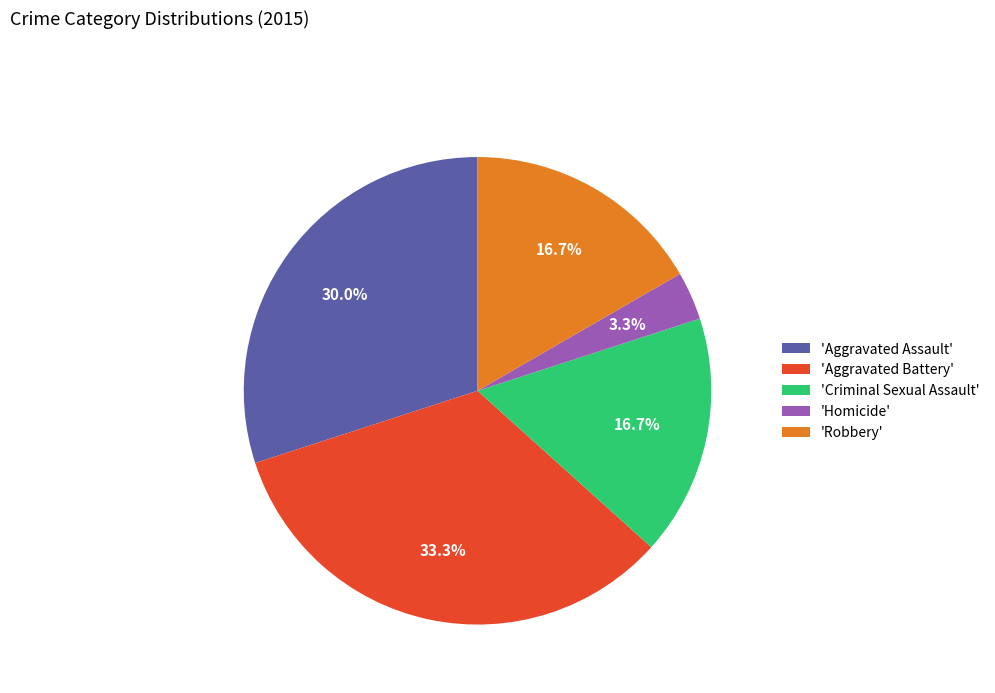

What is the smallest slice in the pie chart?

'Homicide'